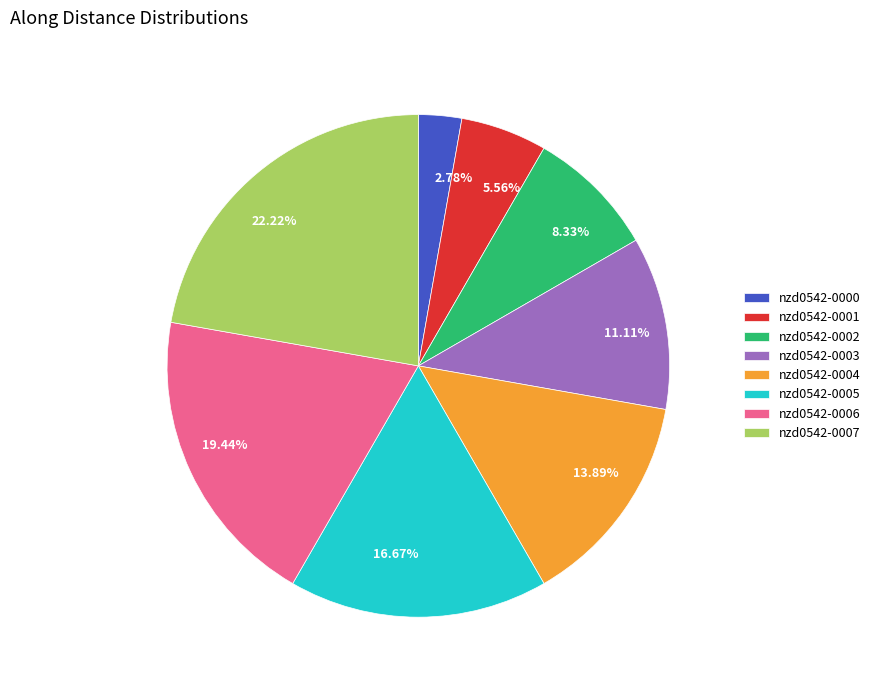

Which has a higher value, 22.22% or 19.44%?

22.22%